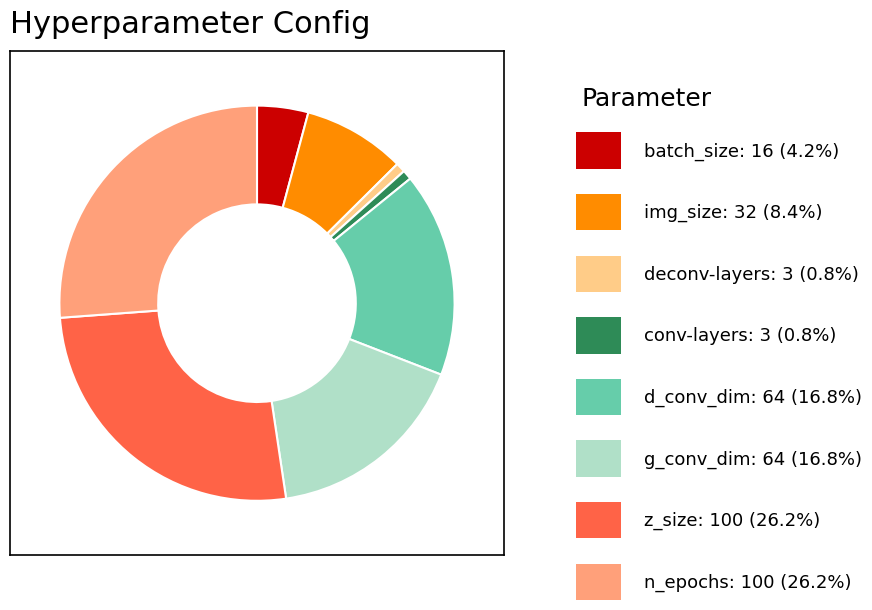

Count the number of slices in the pie.

8